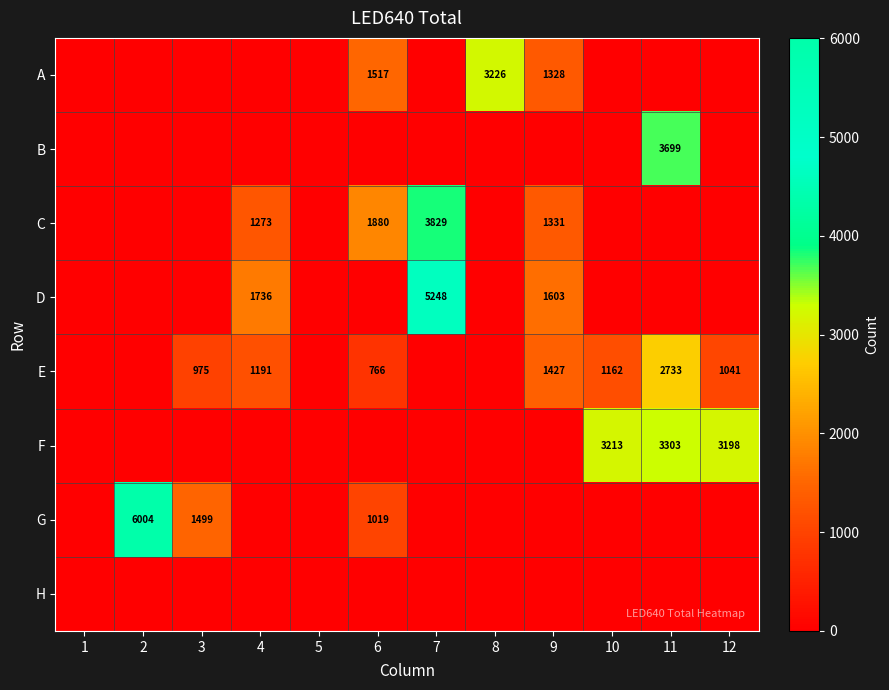

Which category has the lowest value across all series?

1